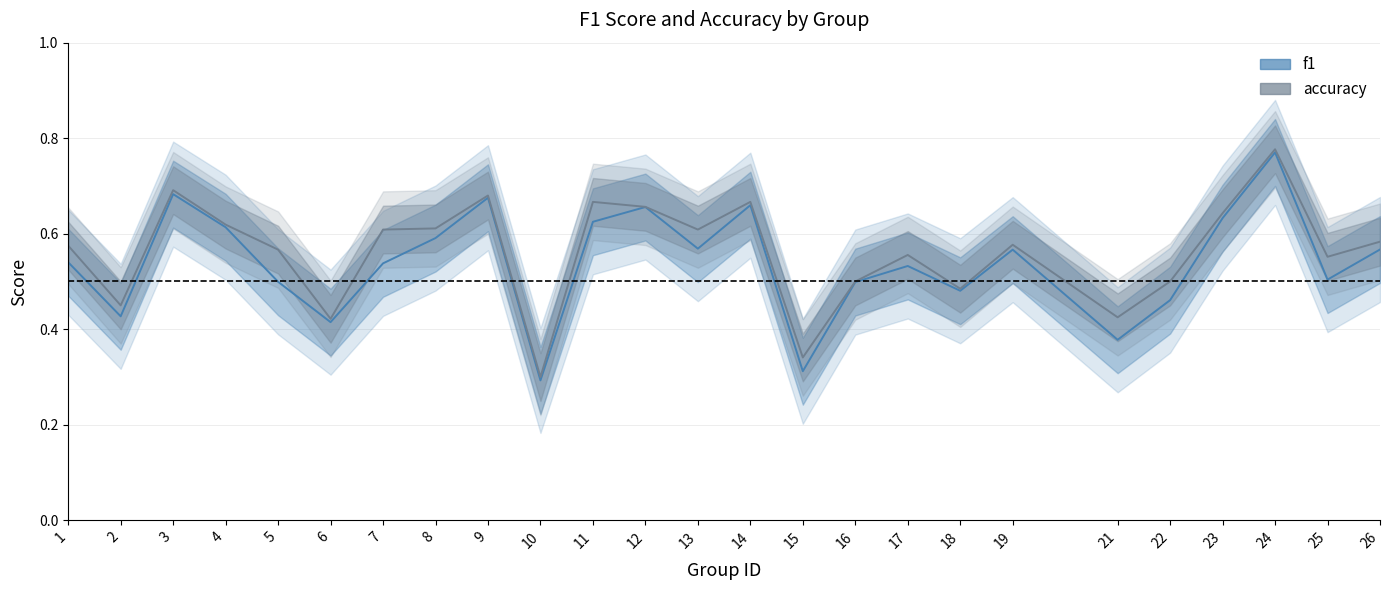

Which series has the largest range (max minus min)?

f1